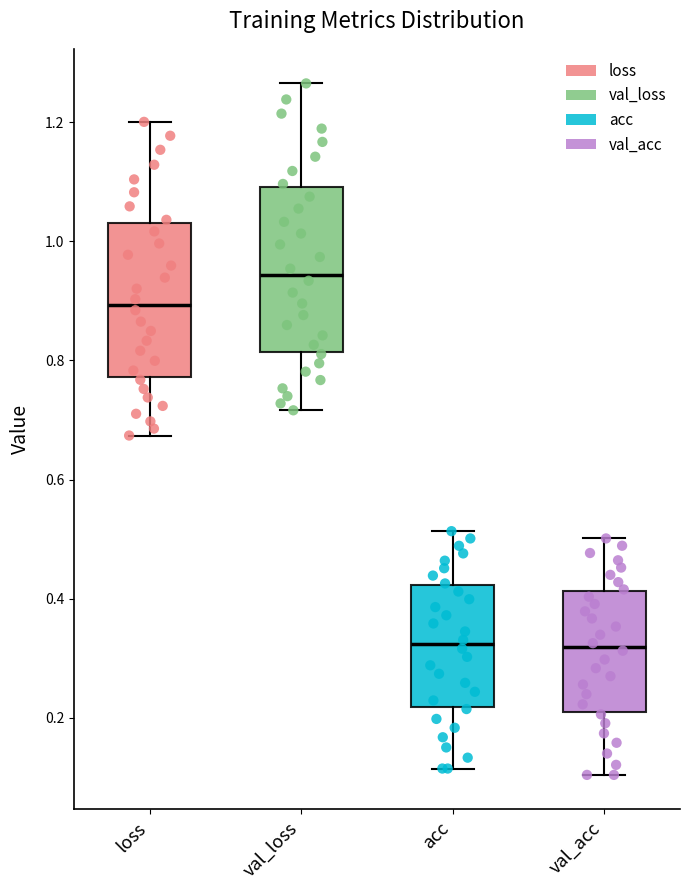

Reading left to right, read every box against the y-axis: the position of its median line, the range the box covers, and the ends of its whiskers. The values are not printed on the chart, so give them approximately, as read against the axis.

loss: median 0.90, box 0.78 to 1.04, whiskers 0.68 to 1.20
val_loss: median 0.94, box 0.82 to 1.10, whiskers 0.72 to 1.26
acc: median 0.32, box 0.22 to 0.42, whiskers 0.12 to 0.52
val_acc: median 0.32, box 0.22 to 0.42, whiskers 0.10 to 0.50